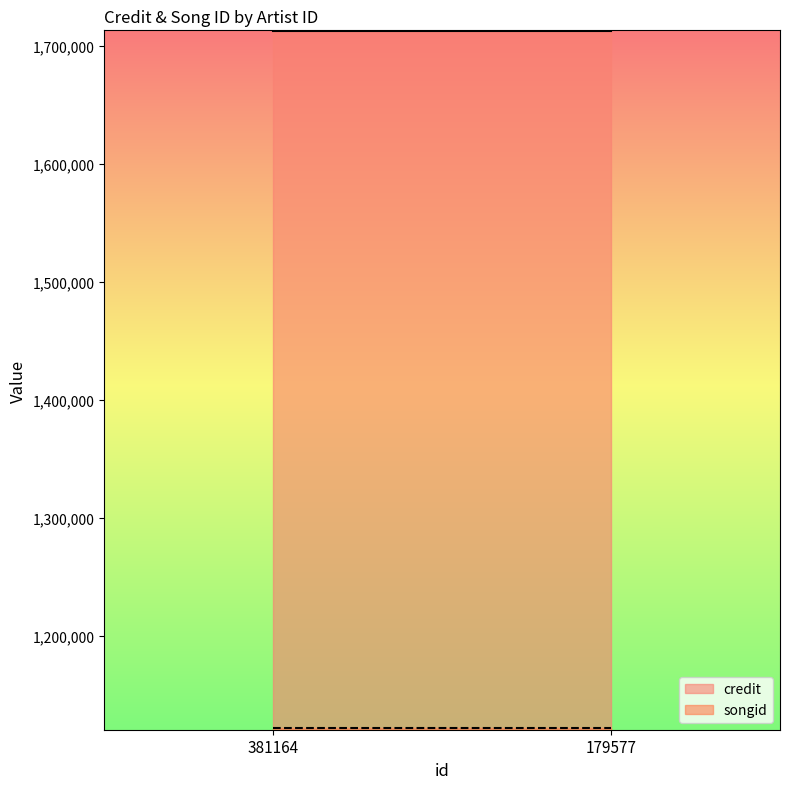

What are all the series names shown in the legend?

credit, songid